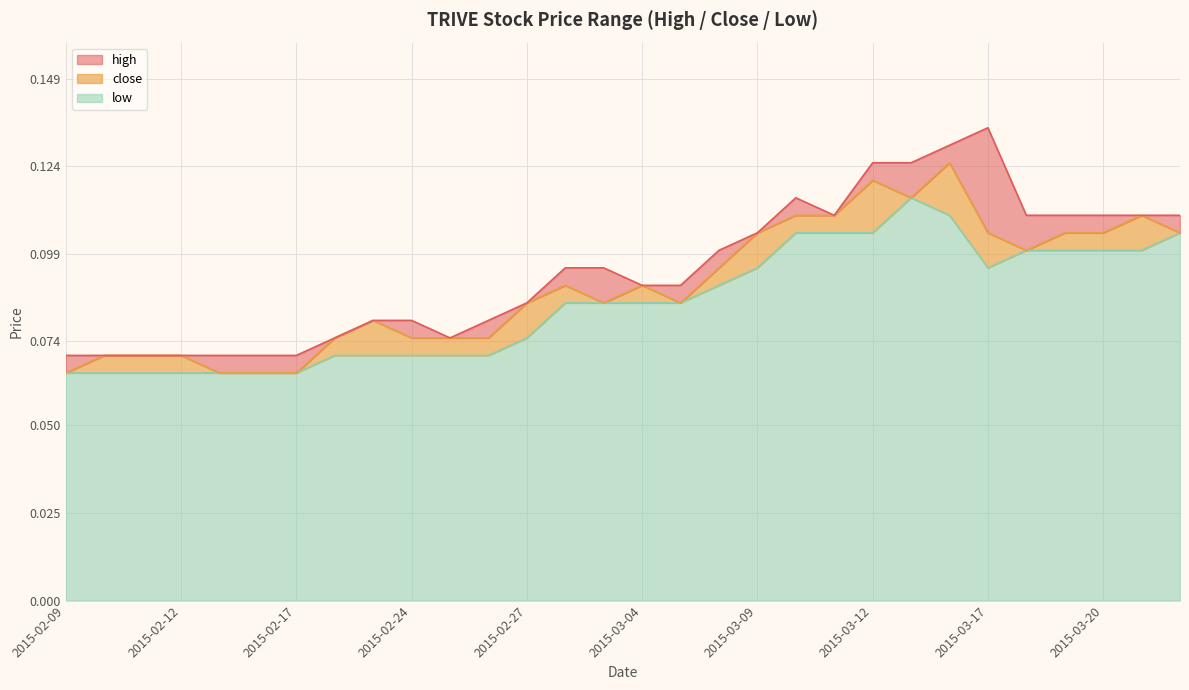

Reading left to right, extract all data points from this chart.

high: 0.1	0.1	0.1	0.1	0.1	0.1	0.1	0.1	0.1	0.1	0.1	0.1	0.1	0.1	0.1	0.1	0.1	0.1	0.1	0.1	0.1	0.1	0.1	0.1	0.1	0.1	0.1	0.1	0.1	0.1
close: 0.1	0.1	0.1	0.1	0.1	0.1	0.1	0.1	0.1	0.1	0.1	0.1	0.1	0.1	0.1	0.1	0.1	0.1	0.1	0.1	0.1	0.1	0.1	0.1	0.1	0.1	0.1	0.1	0.1	0.1
low: 0.1	0.1	0.1	0.1	0.1	0.1	0.1	0.1	0.1	0.1	0.1	0.1	0.1	0.1	0.1	0.1	0.1	0.1	0.1	0.1	0.1	0.1	0.1	0.1	0.1	0.1	0.1	0.1	0.1	0.1